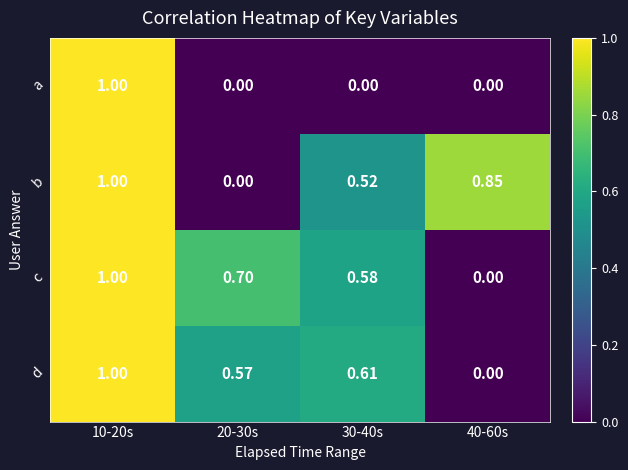

Which series has the largest total across all categories?

b